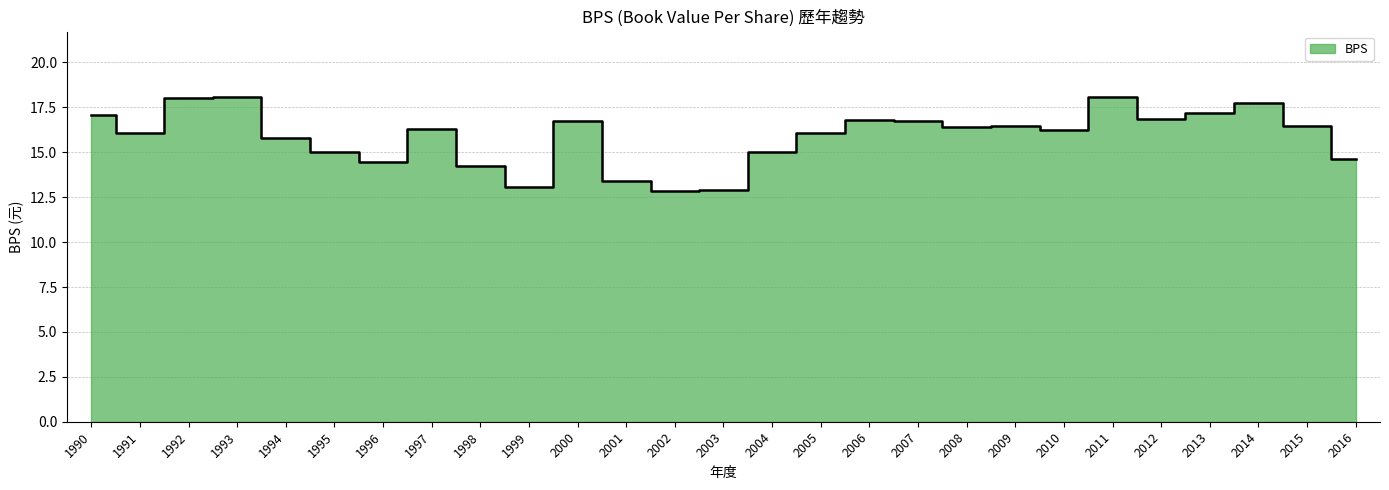

Where is the first local minimum?

1991